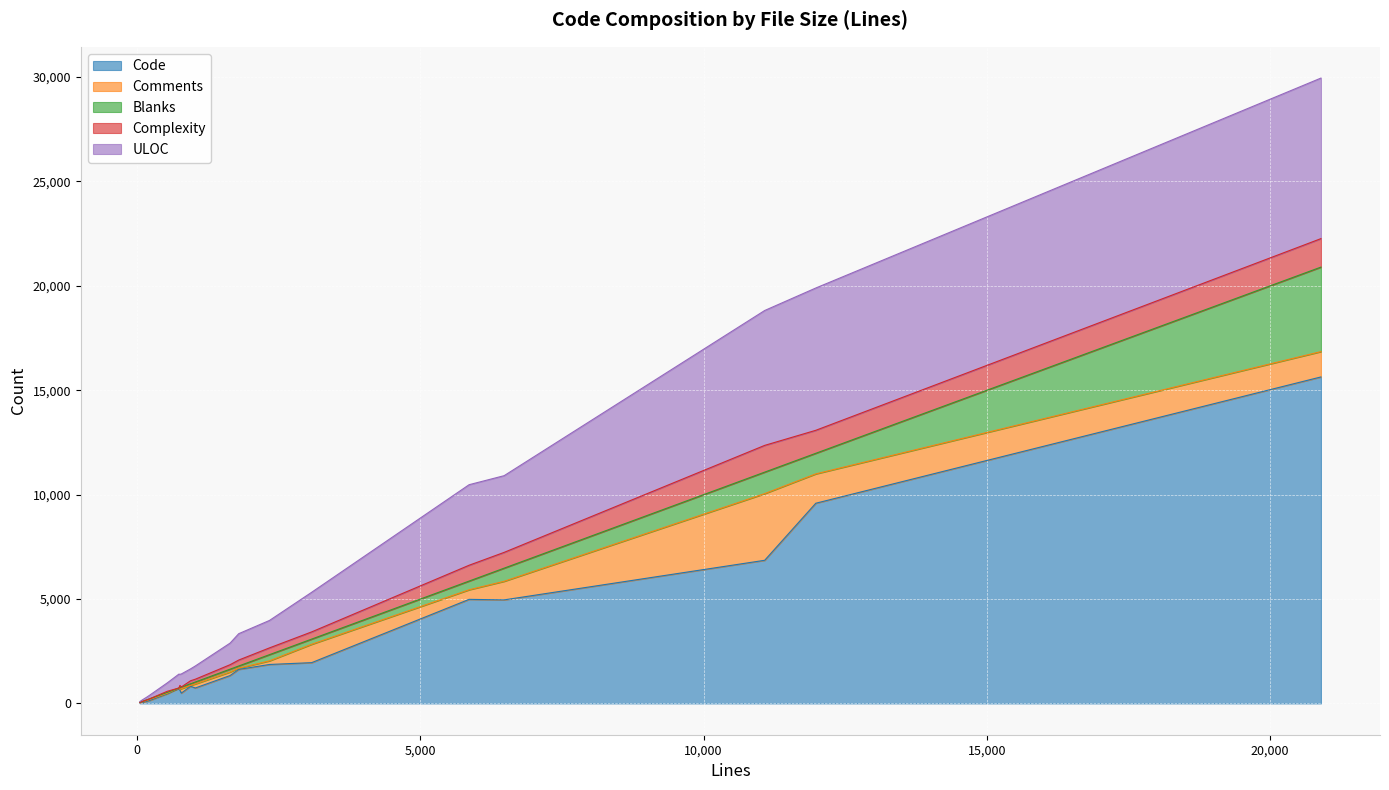

The Blanks series shows 82 at 945. True or false?

True